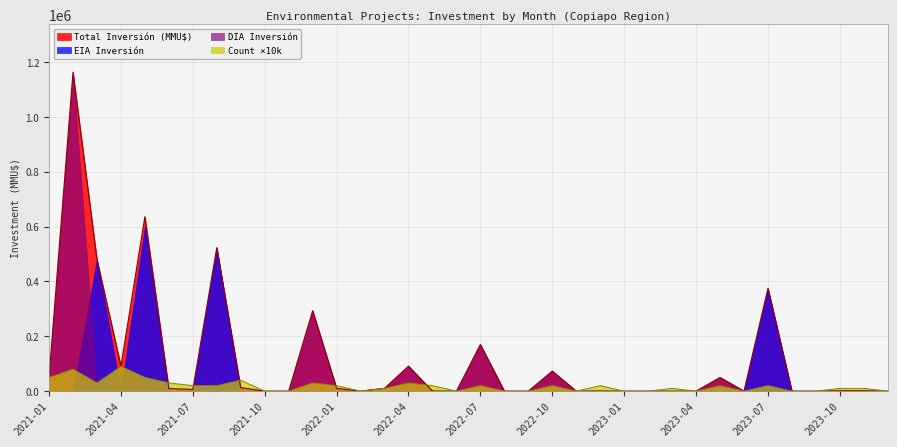

True or false: Total Inversión (MMU$) has more than 1 points higher than both neighbors.

True